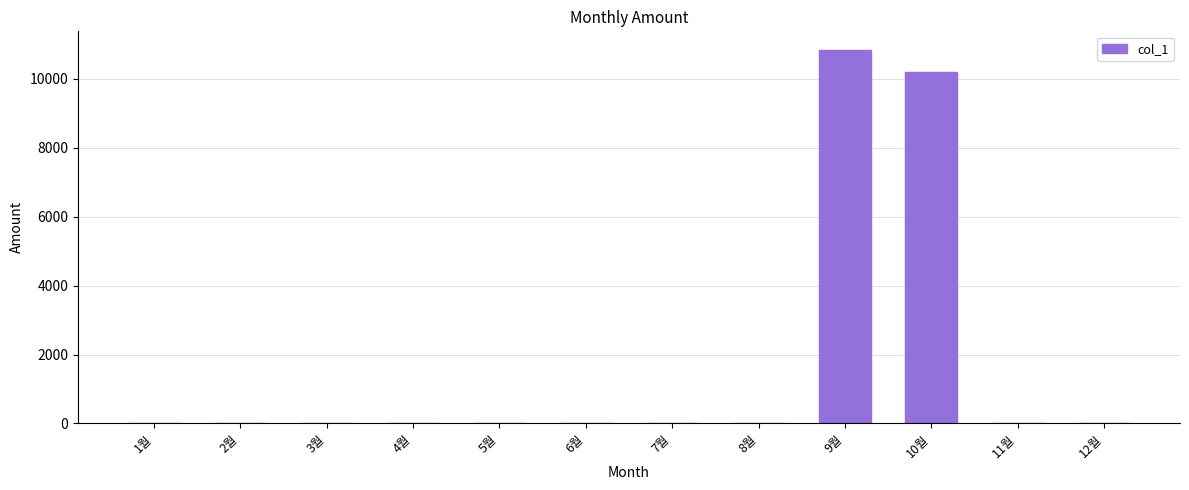

At which label is the value closest to 5415?

10월